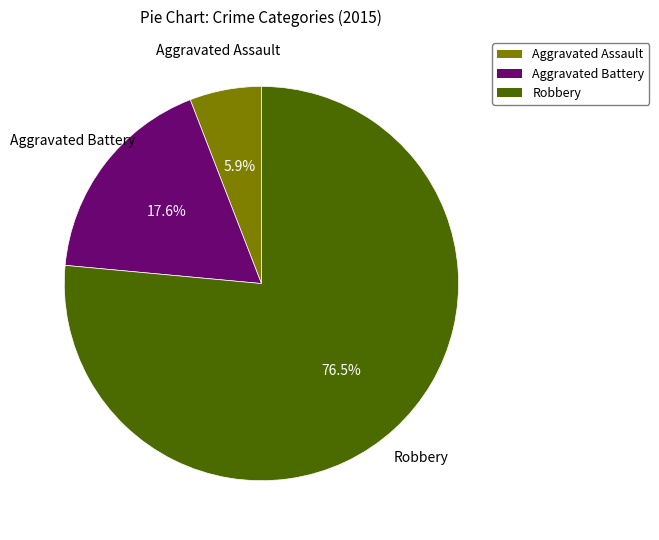

To the nearest percent, what percentage of the pie is Aggravated Assault?

6%